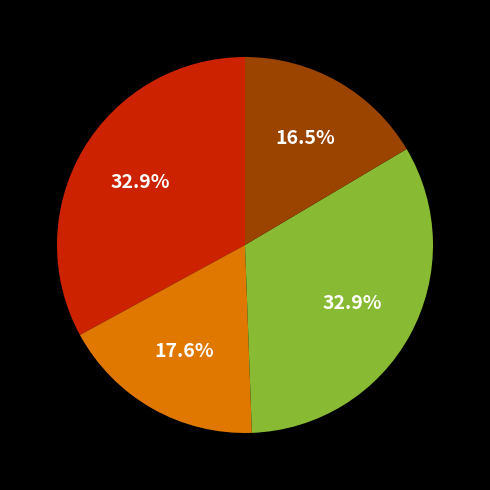

Does any single category account for the majority?

No